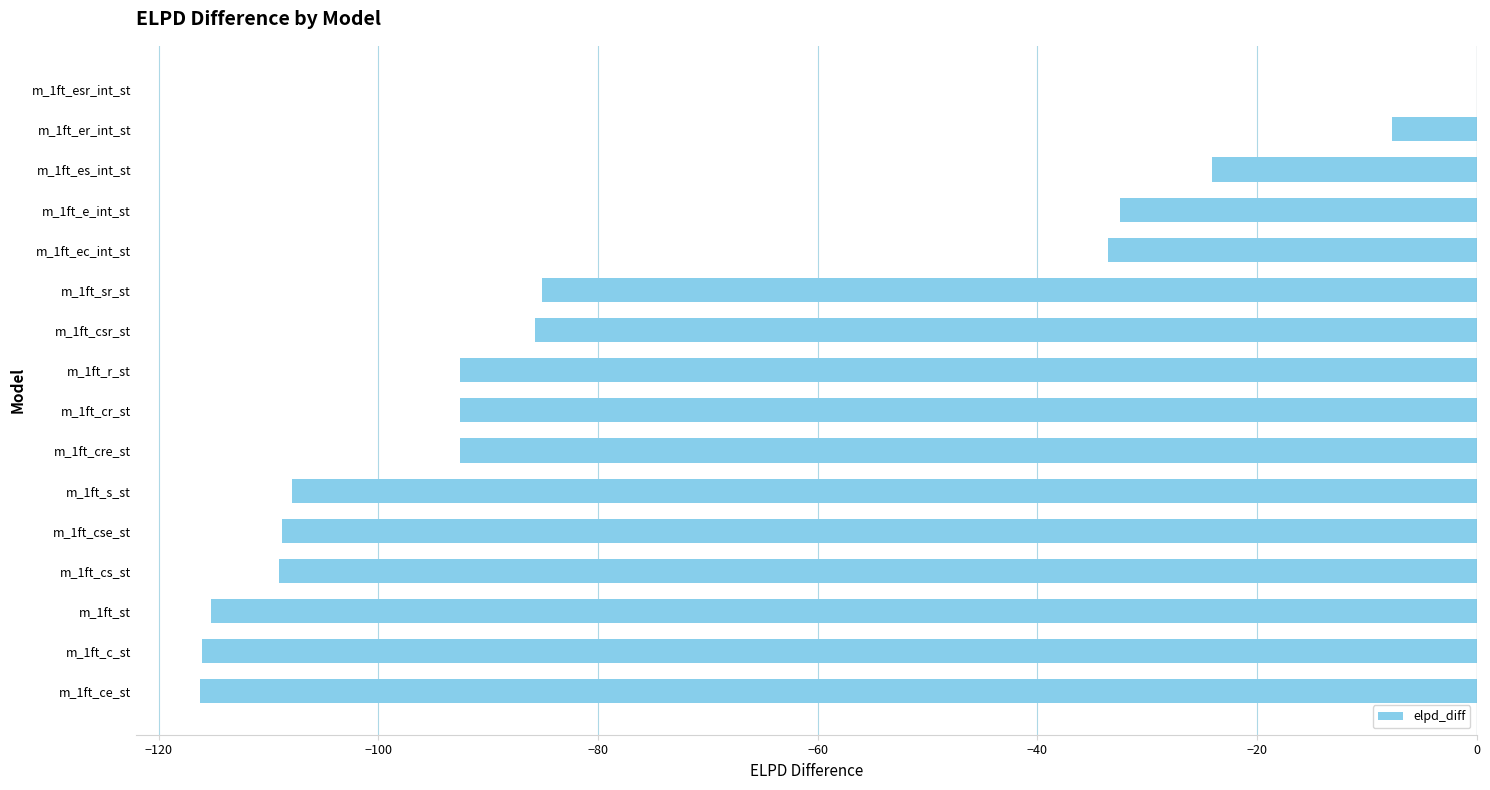

Are the bars horizontal?

Yes